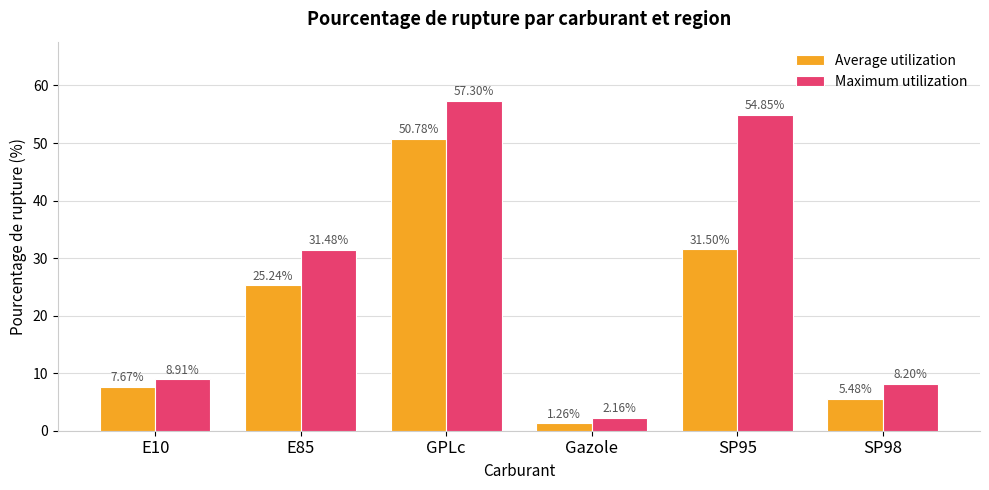

Which series has the largest total across all categories?

Maximum utilization